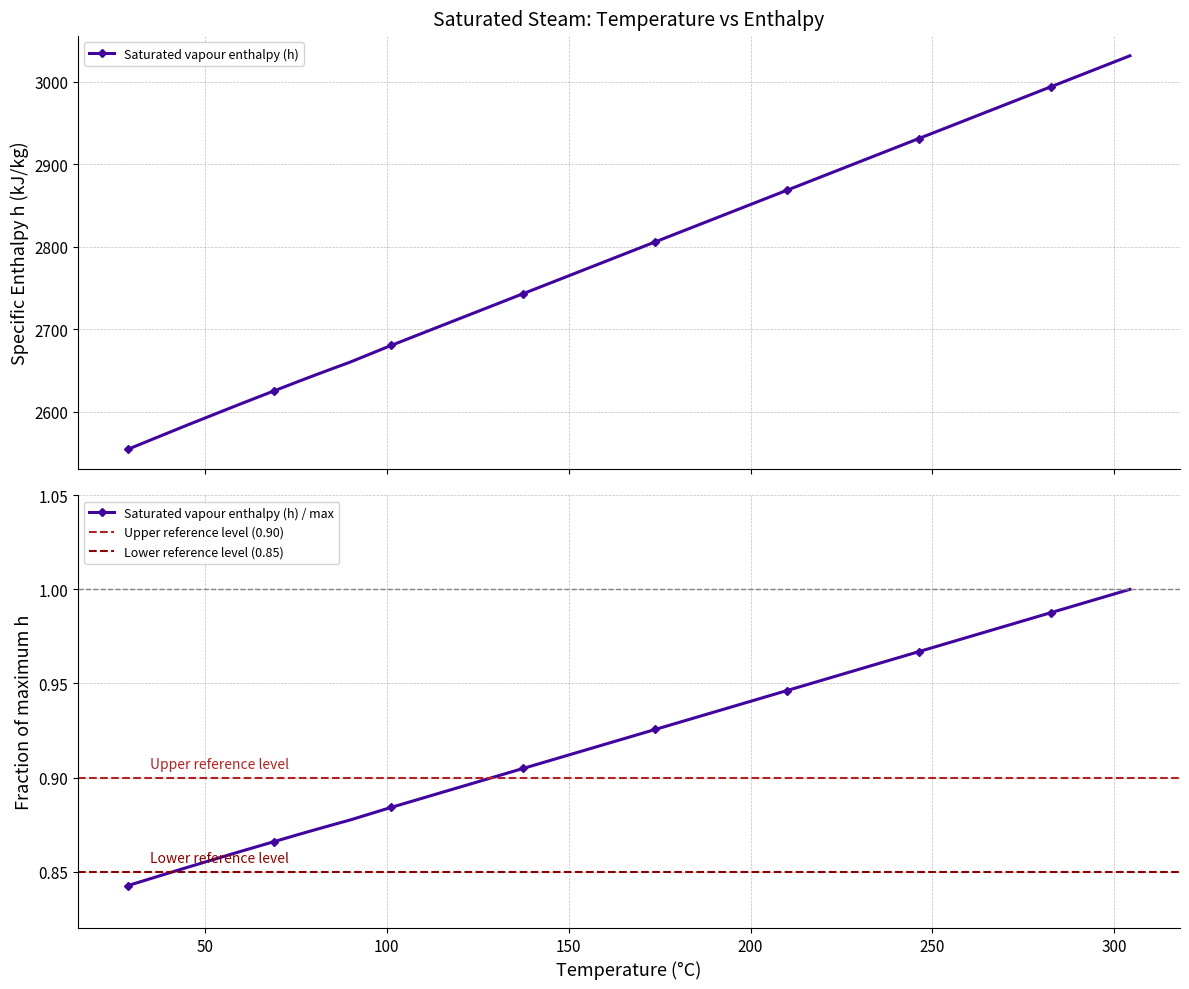

Reading right to left, extract all data points from this chart.

3031.6	3019.1	3006.6	2994.0	2981.5	2968.9	2956.4	2943.8	2931.3	2918.8	2906.2	2893.7	2881.1	2868.6	2856.0	2843.5	2831.0	2818.4	2805.9	2793.3	2780.8	2768.3	2755.7	2743.2	2730.6	2718.1	2705.5	2693.0	2680.5	2660.0	2653.5	2645.9	2636.8	2625.3	2609.7	2584.7	2577.0	2567.4	2554.4